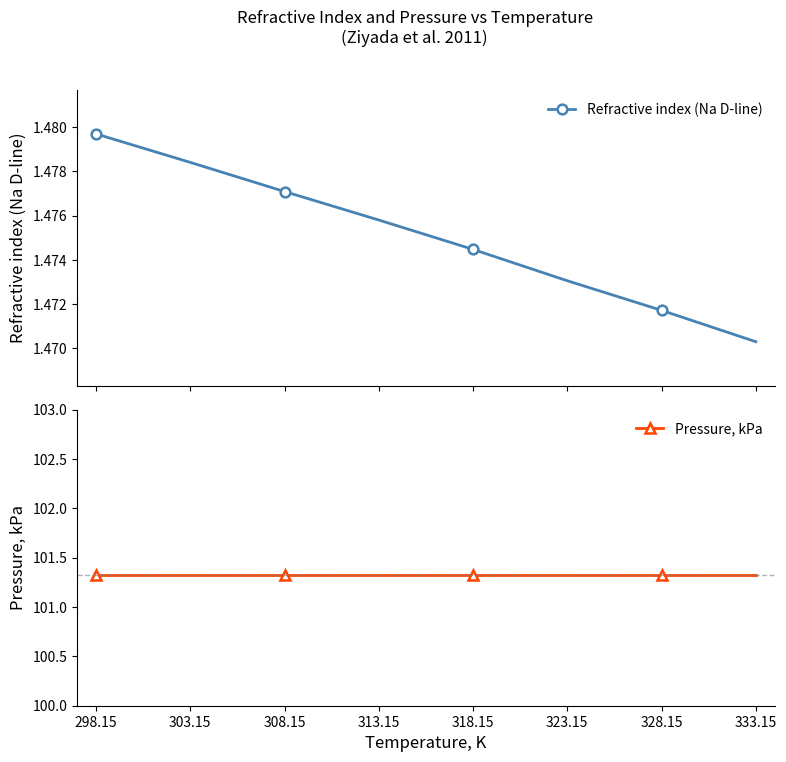

Is it true that Refractive index (Na D-line) equals 2.4 at 308.15?

False